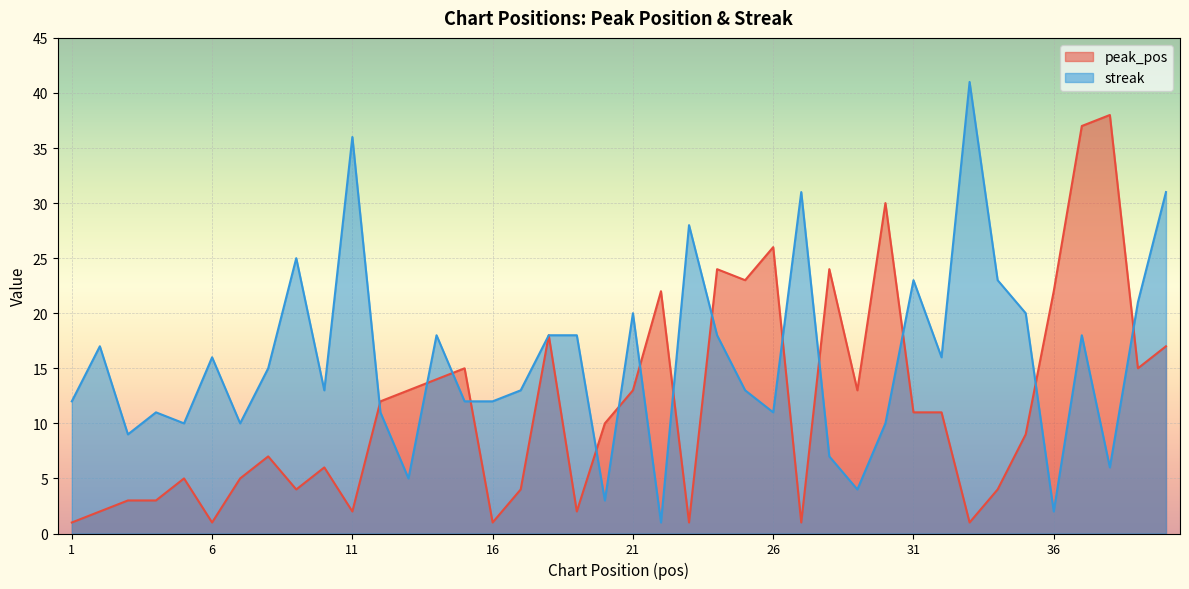

The value of streak at 29 is 7. True or false?

False